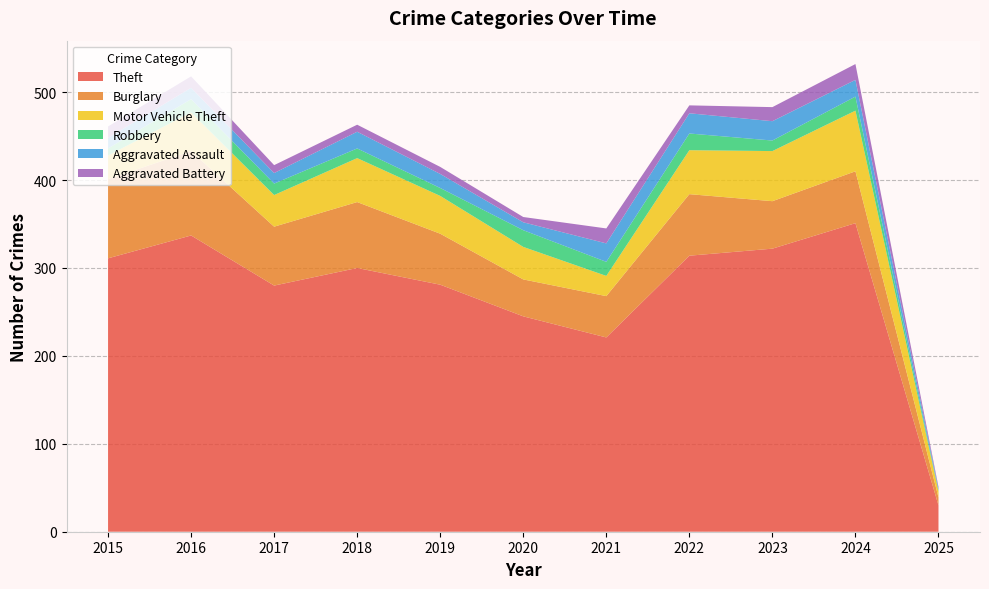

Reading right to left, what are all the values shown in this chart?

Theft: 30	351	322	314	221	245	281	300	280	337	311
Burglary: 9	59	54	70	47	42	58	75	67	96	90
Motor Vehicle Theft: 7	69	57	50	23	37	43	50	36	44	27
Robbery: 1	16	12	19	16	19	9	11	13	15	8
Aggravated Assault: 2	19	22	23	21	9	16	19	12	13	12
Aggravated Battery: 2	18	16	9	17	6	8	8	9	13	13